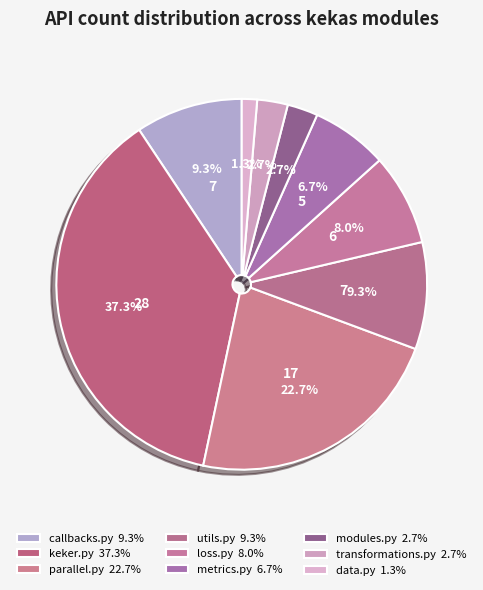

To the nearest percent, what percentage of the pie is modules.py?

3%